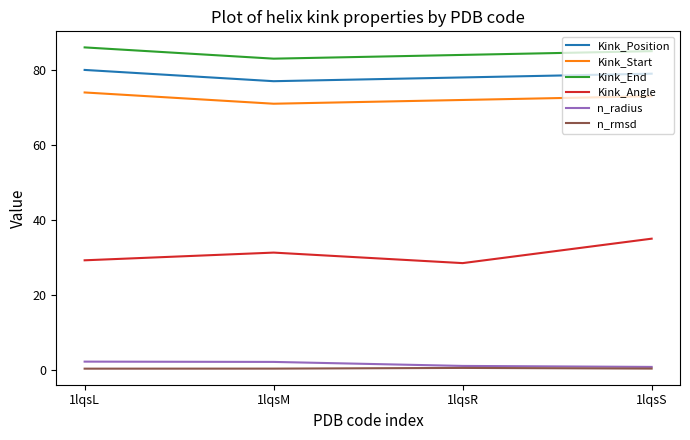

True or false: n_radius and Kink_Position cross at least once.

False